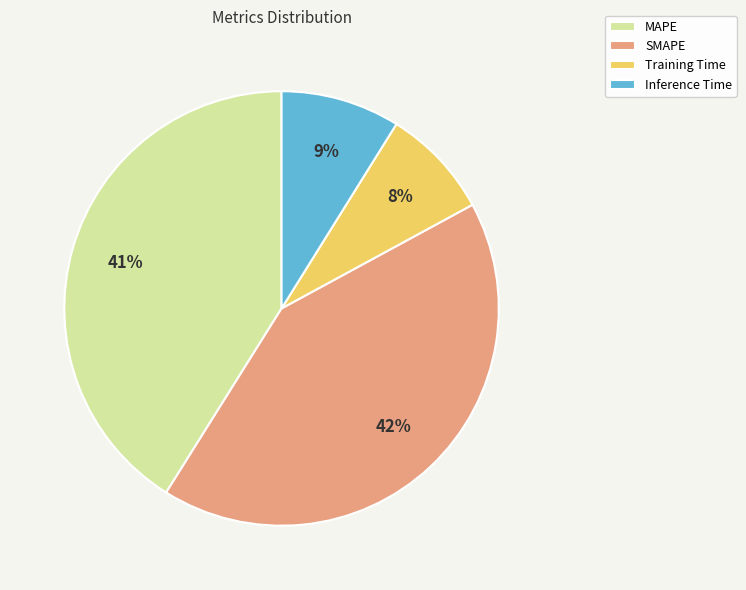

To the nearest percent, what portion does SMAPE represent?

42%